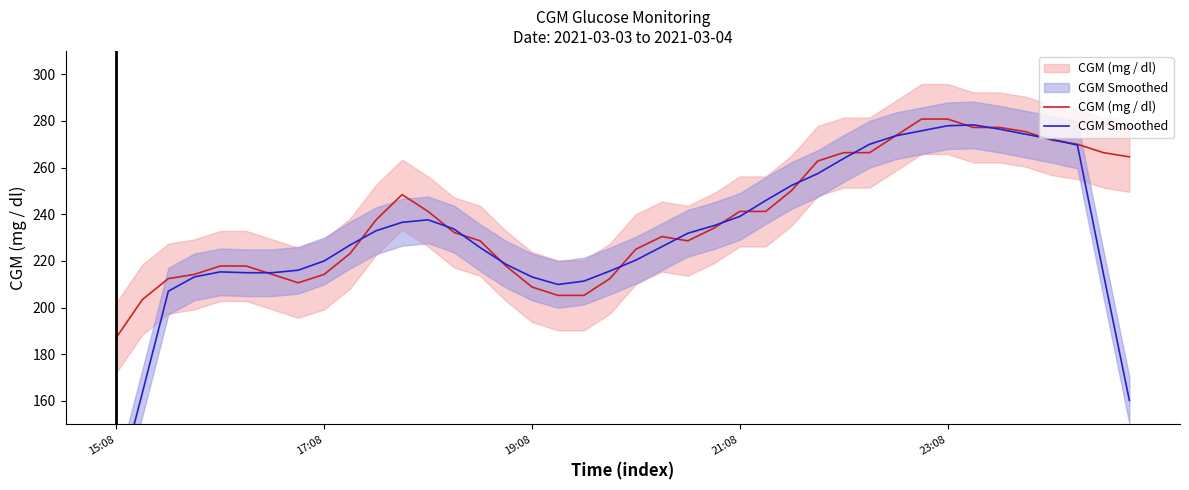

Which category has the lowest value in the CGM Smoothed series?

15:08